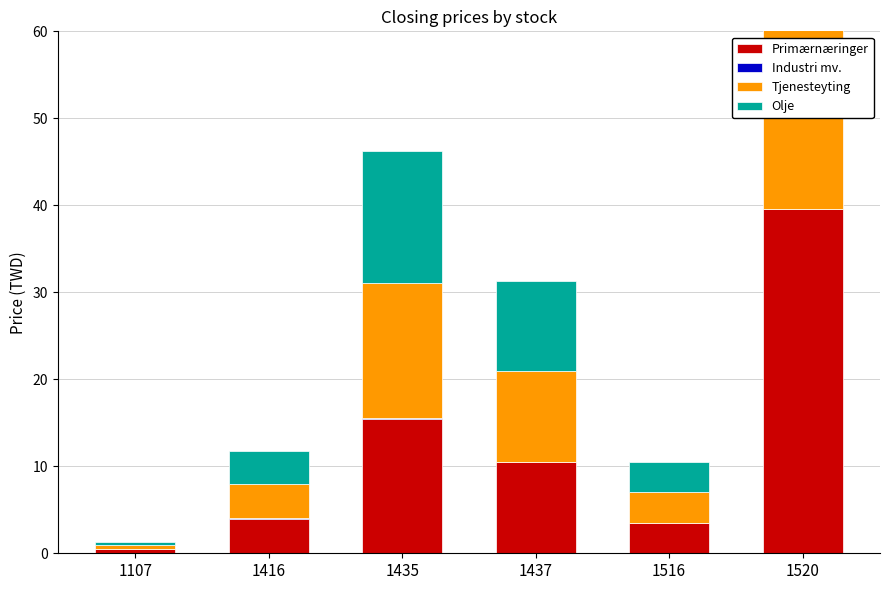

What is the approximate value of Primærnæringer at 1516?

3.5